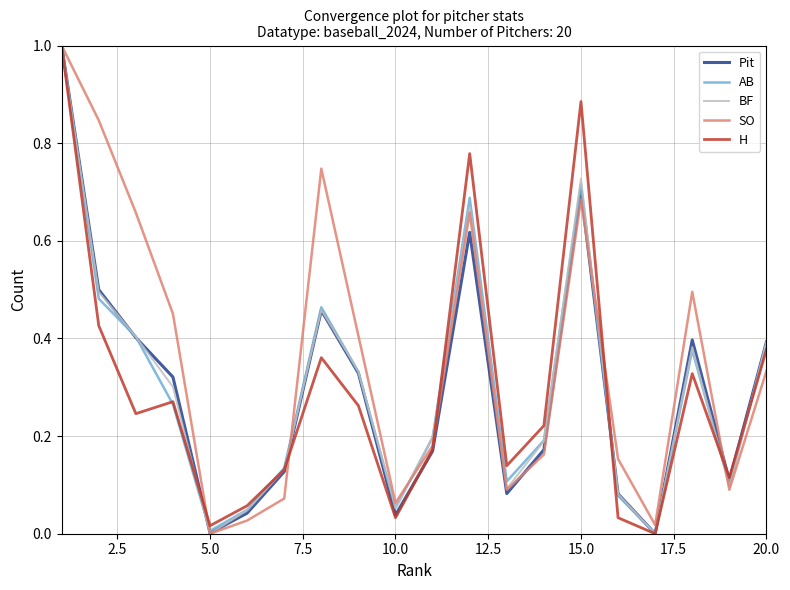

How many lines are shown in the chart?

5